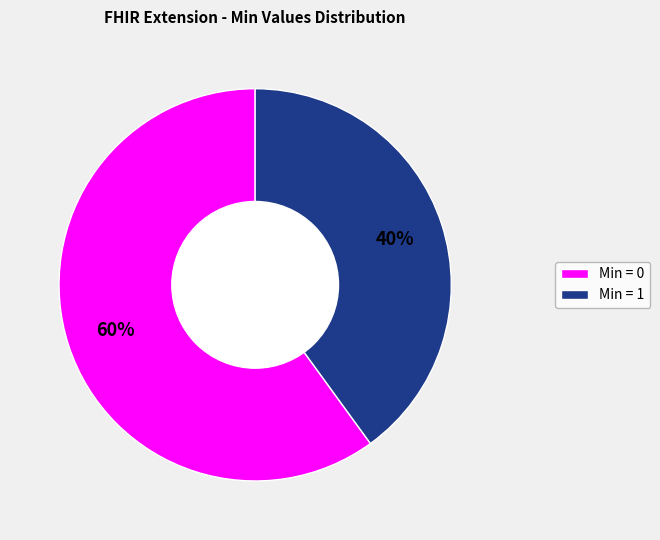

Which has a higher value, Min = 1 or Min = 0?

Min = 0